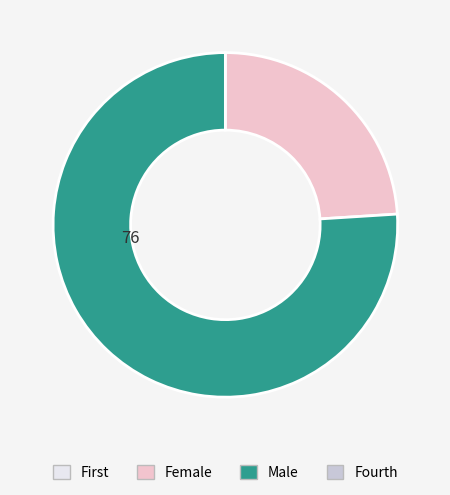

Does any single category account for the majority?

Yes